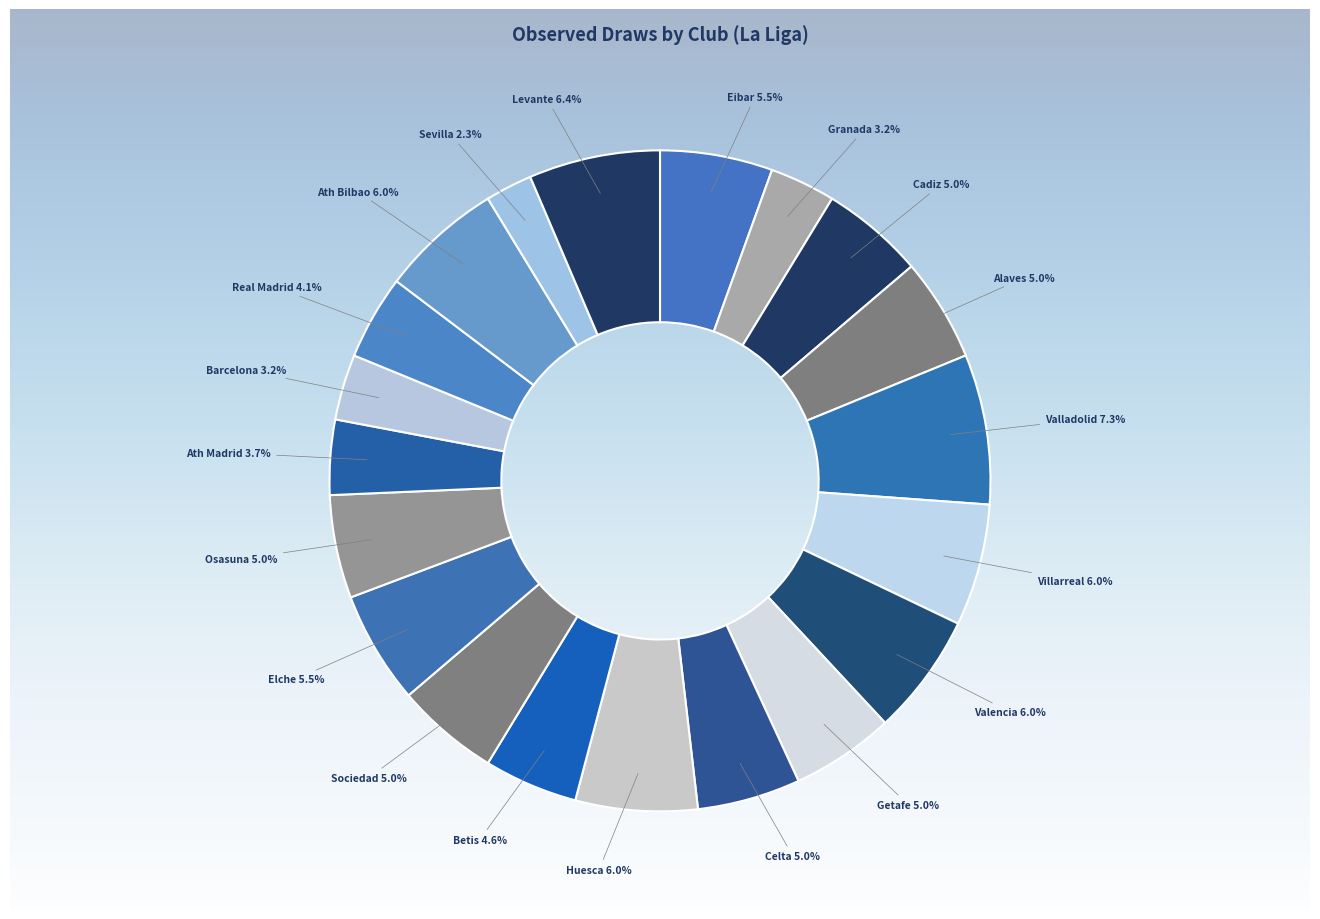

To the nearest percent, what is the average slice percentage?

5%